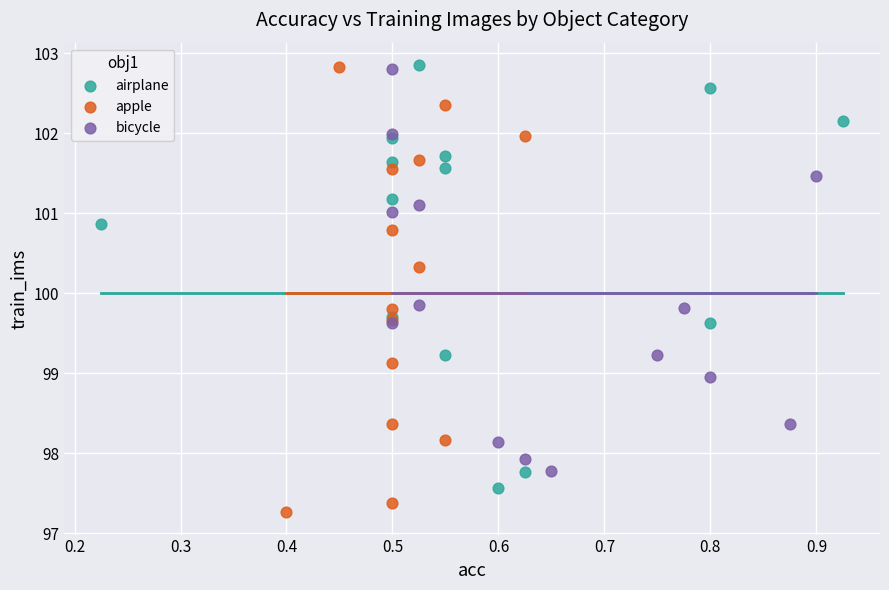

Which series contains the lowest Y value?

apple